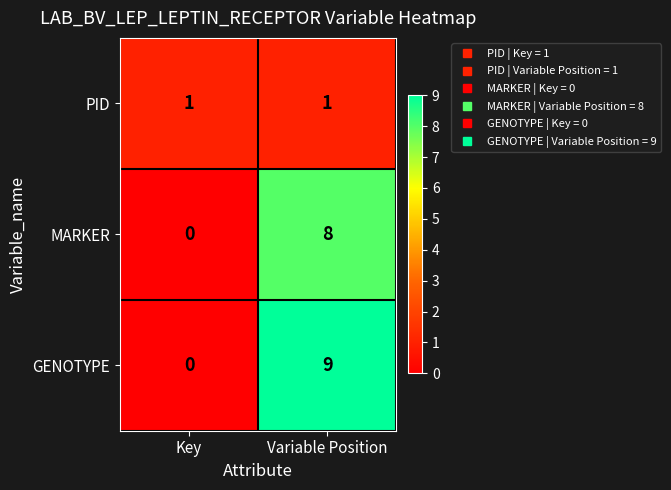

How many data points does each series have?

2